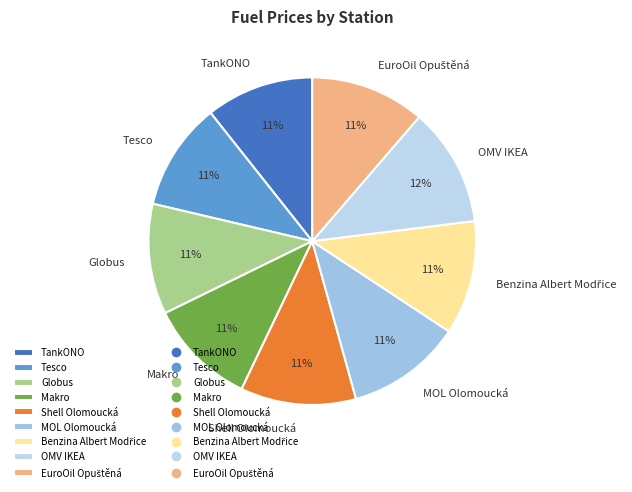

Does any single category account for the majority?

No